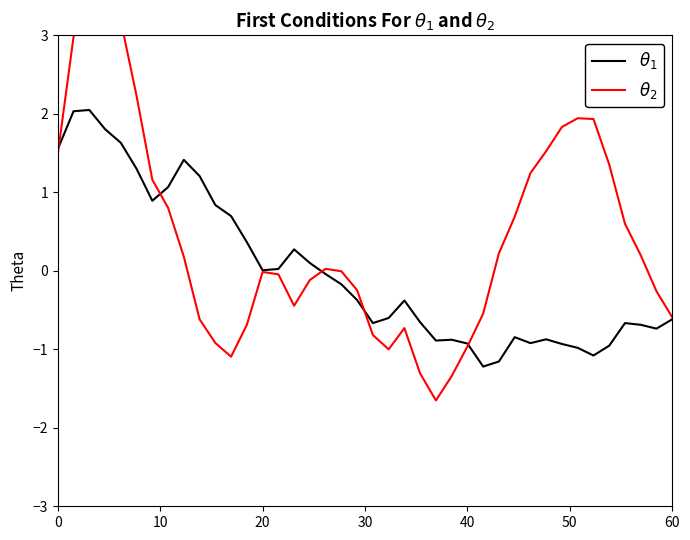

Rank the series by their average value, from highest to lowest.

$\theta_2$, $\theta_1$